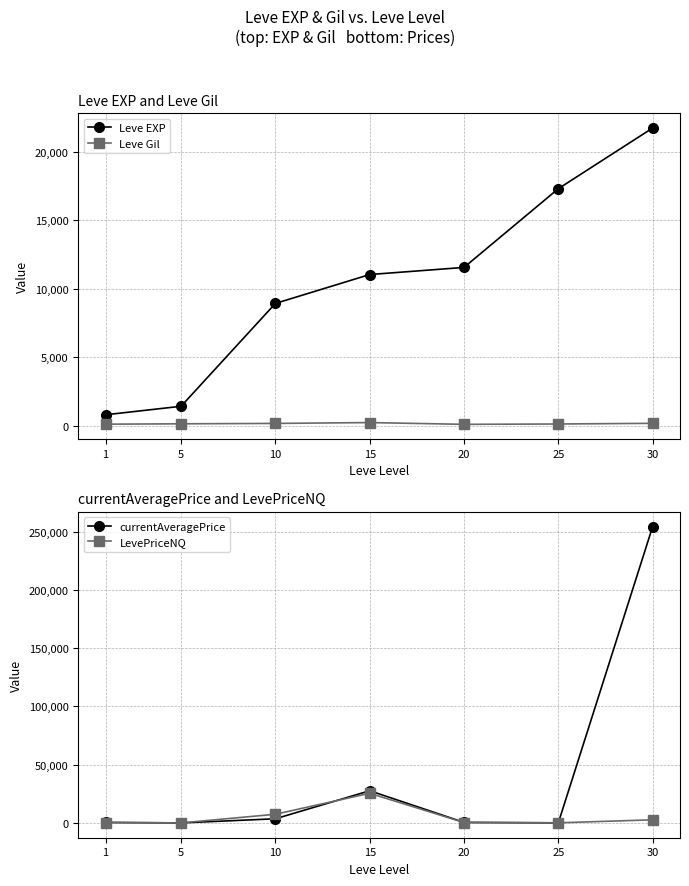

What are all the series names shown in the legend?

Leve EXP, Leve Gil, currentAveragePrice, LevePriceNQ